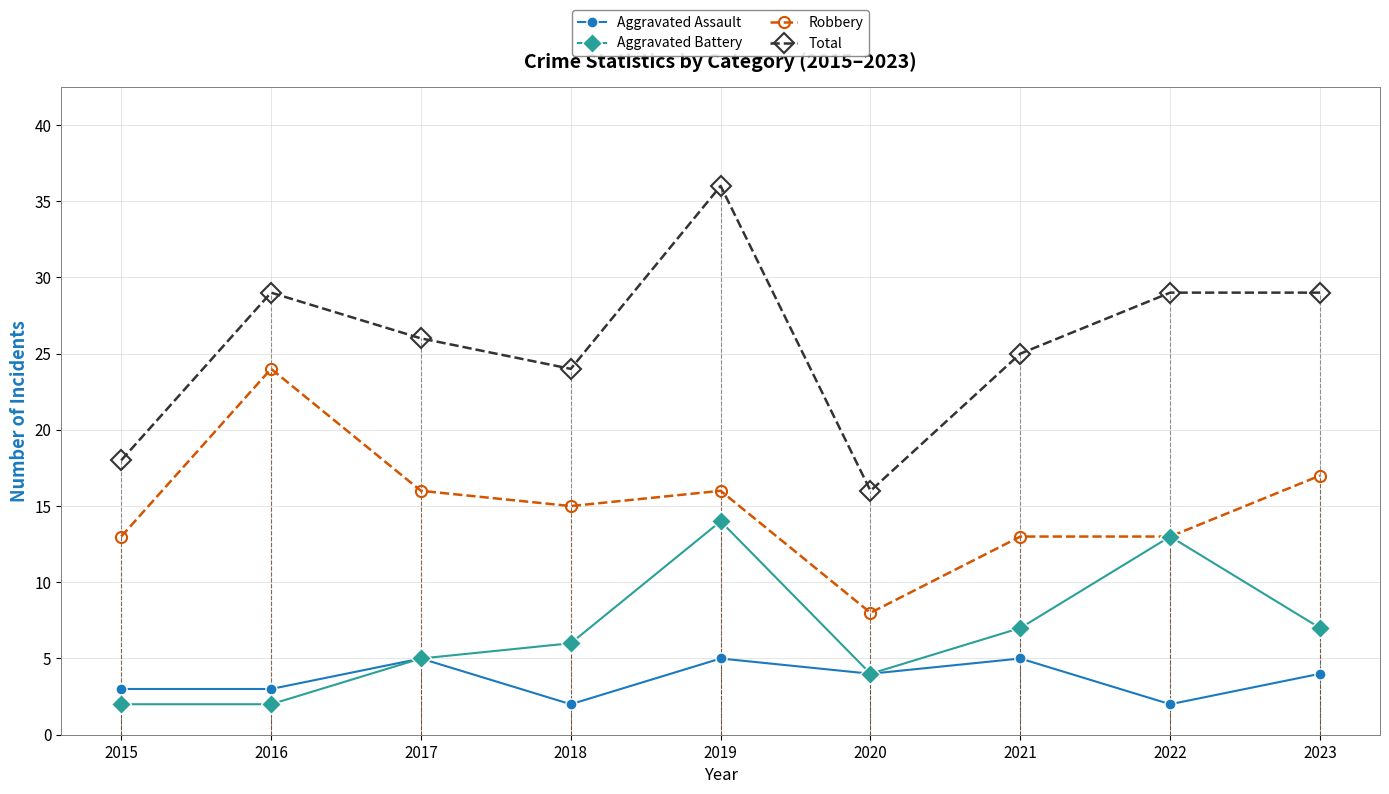

What is the difference between the second highest and second lowest values in the Total series?

11